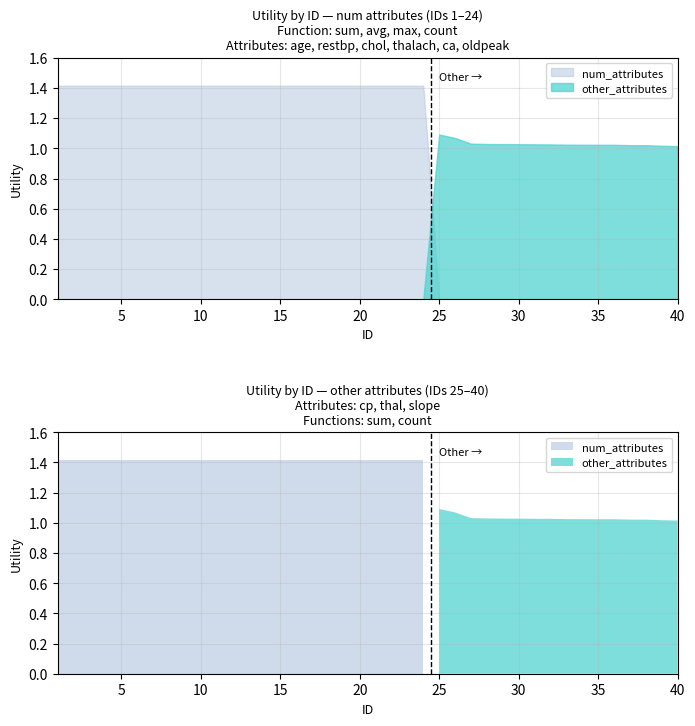

Which series has the largest total across all categories?

num_attributes